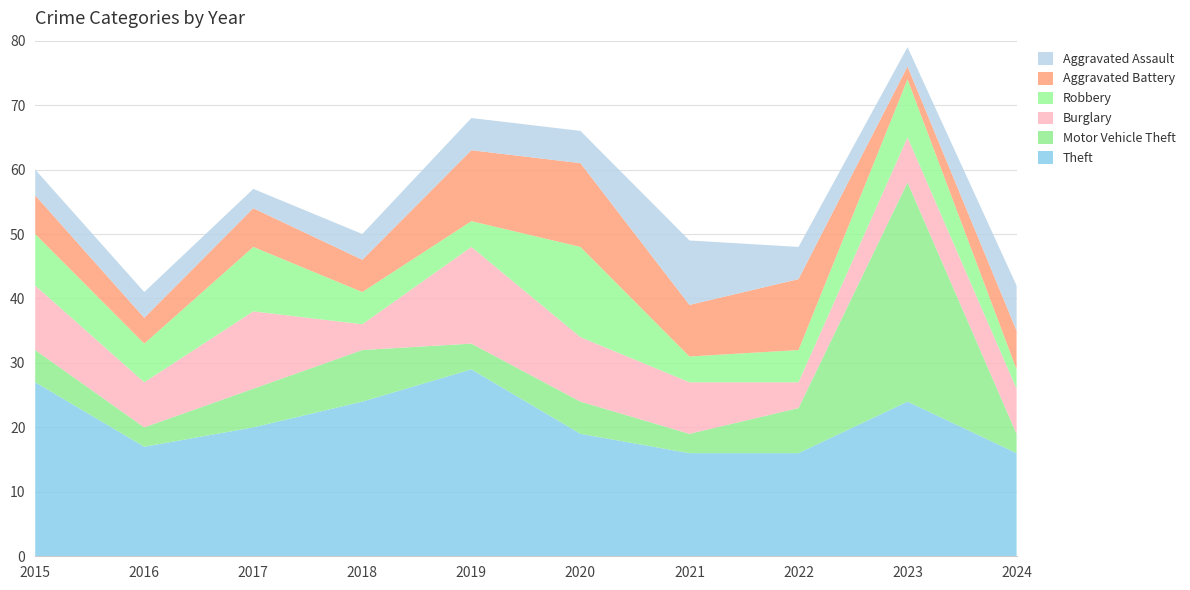

Reading left to right, extract all data points from this chart.

Theft: 2015=27	2016=17	2017=20	2018=24	2019=29	2020=19	2021=16	2022=16	2023=24	2024=16
Motor Vehicle Theft: 2015=5	2016=3	2017=6	2018=8	2019=4	2020=5	2021=3	2022=7	2023=34	2024=3
Burglary: 2015=10	2016=7	2017=12	2018=4	2019=15	2020=10	2021=8	2022=4	2023=7	2024=7
Robbery: 2015=8	2016=6	2017=10	2018=5	2019=4	2020=14	2021=4	2022=5	2023=9	2024=3
Aggravated Battery: 2015=6	2016=4	2017=6	2018=5	2019=11	2020=13	2021=8	2022=11	2023=2	2024=6
Aggravated Assault: 2015=4	2016=4	2017=3	2018=4	2019=5	2020=5	2021=10	2022=5	2023=3	2024=7